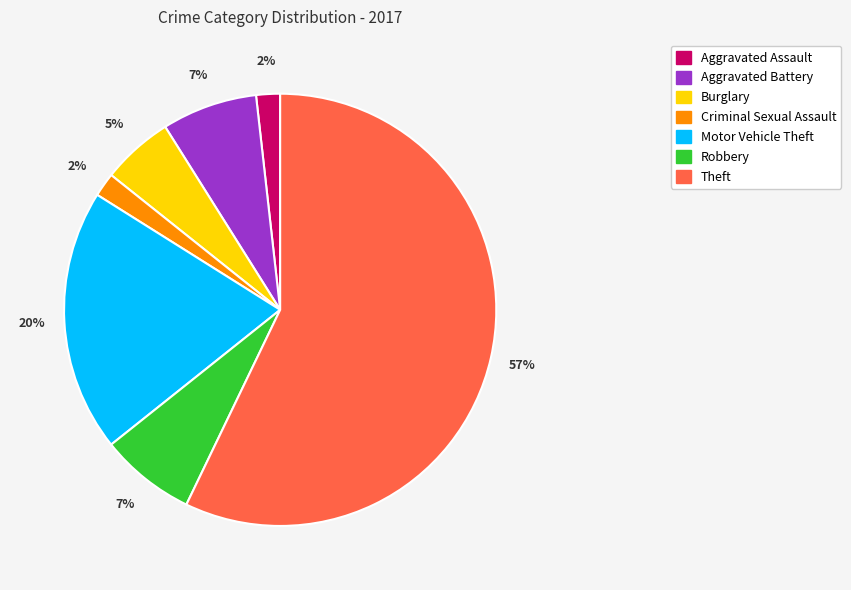

Do Robbery and Theft together represent more than half of the pie?

Yes